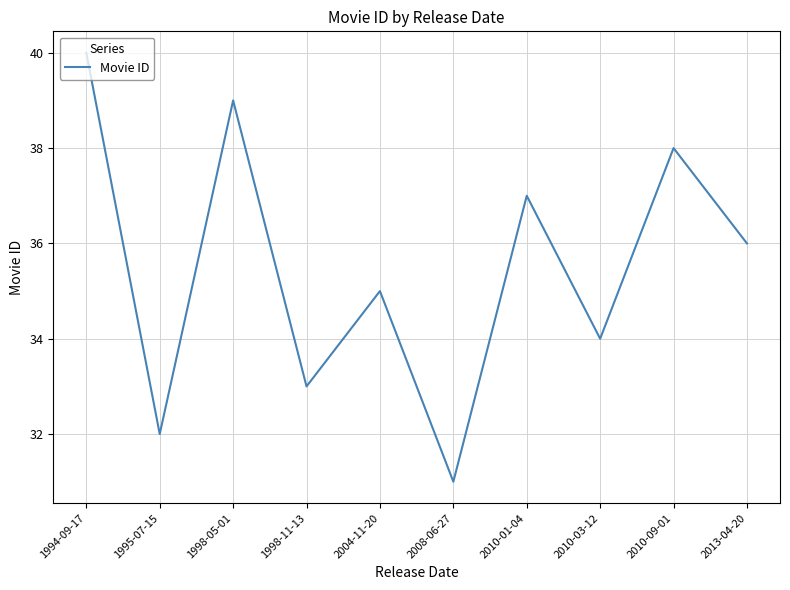

At which category does the chart reach its minimum across all series?

2008-06-27